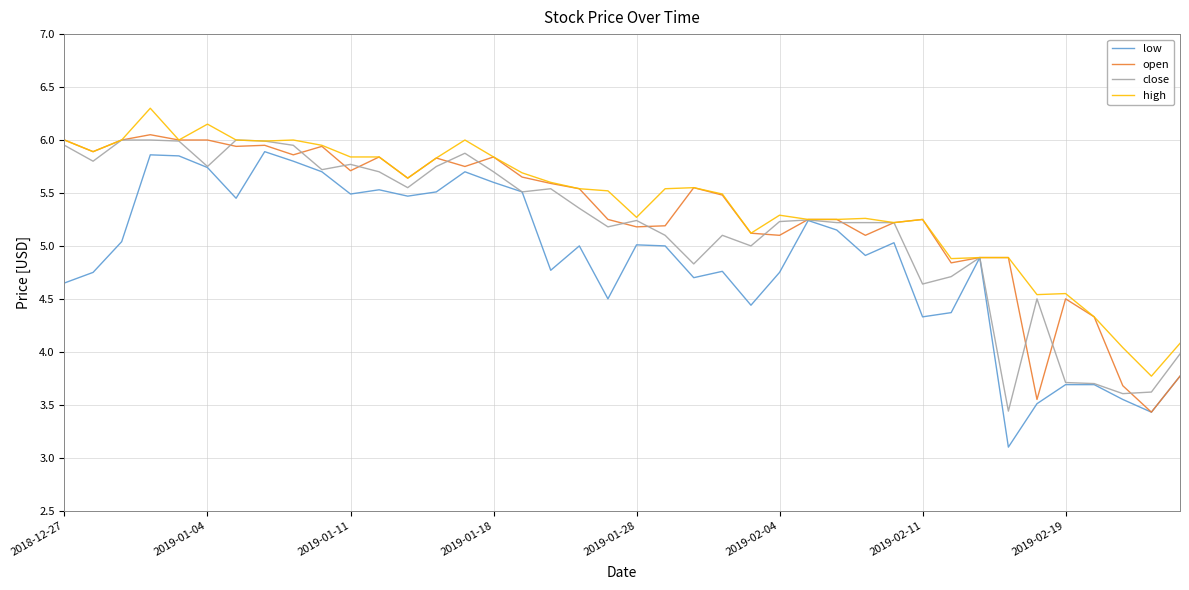

How many series are shown in this chart?

4